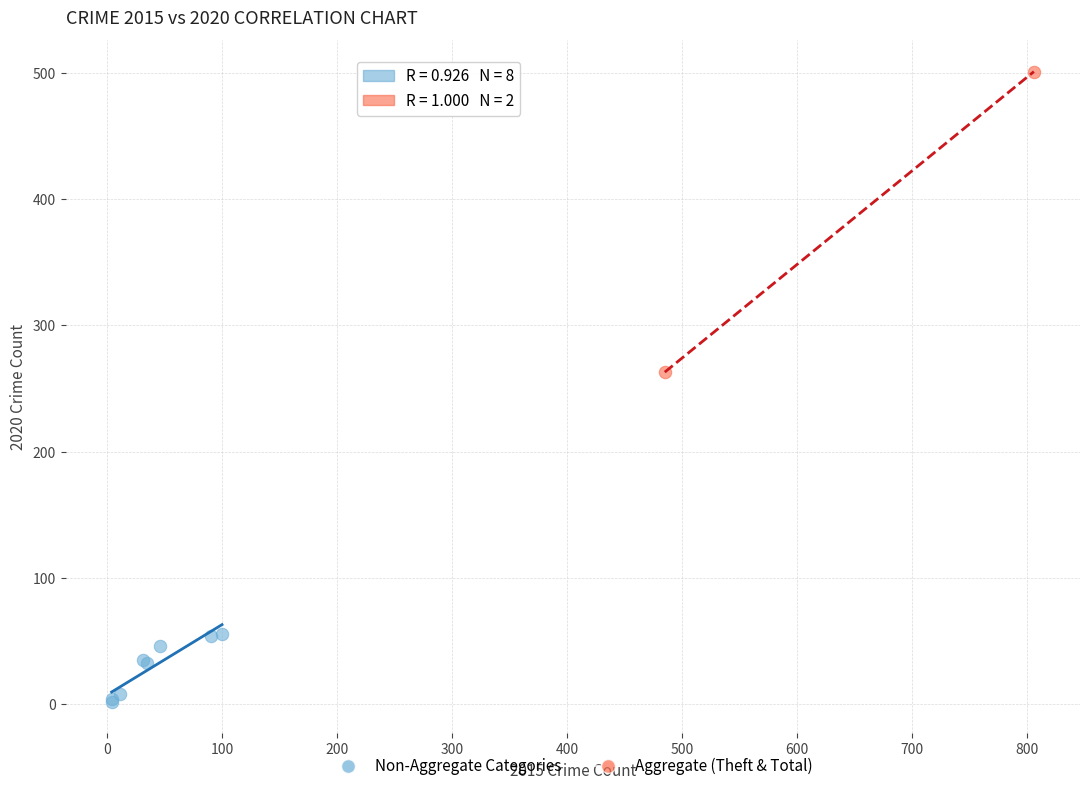

What are all the series names shown in the legend?

Non-Aggregate Categories, Aggregate (Theft & Total)